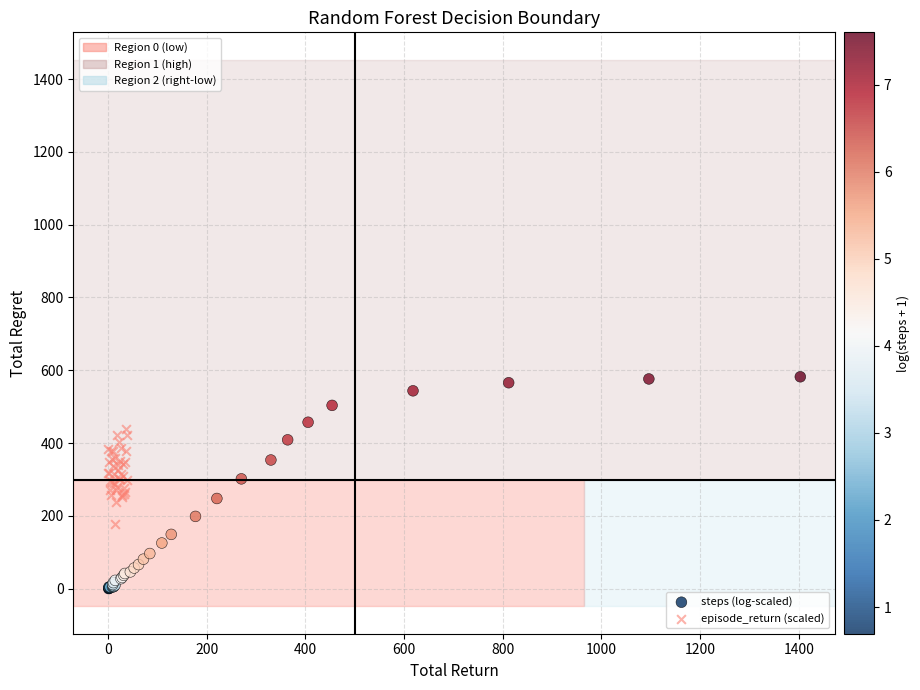

Which series has the widest spread of Y values?

steps (log-scaled)